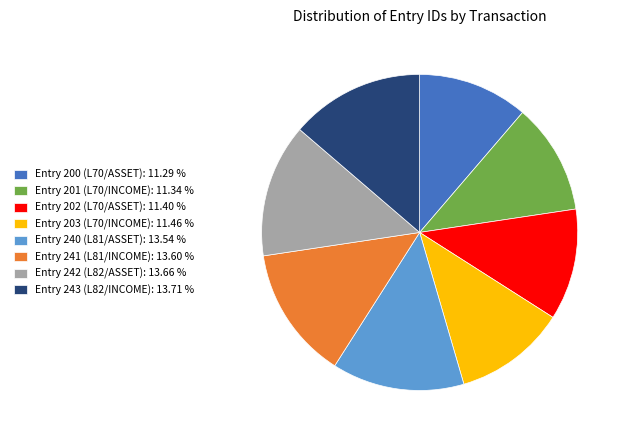

How many slices are in this pie chart?

8